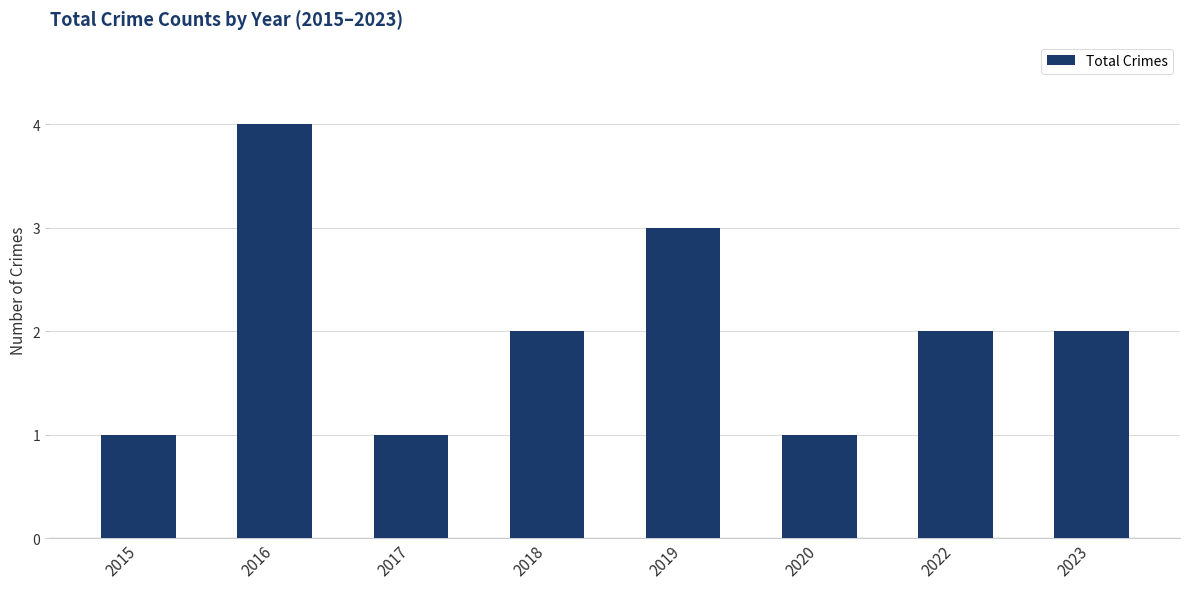

What is the value of the 5th bar from the left?

3